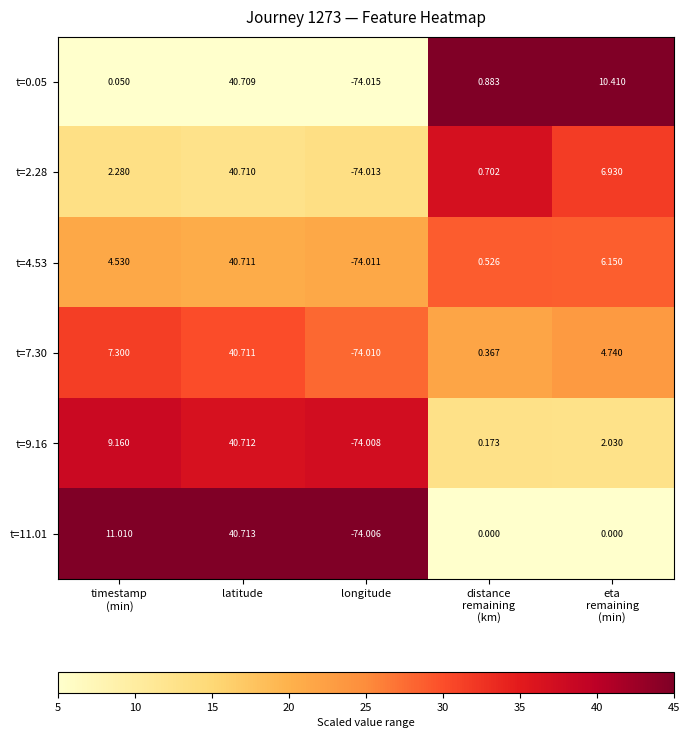

At which label does t=0.05 reach its minimum?

longitude